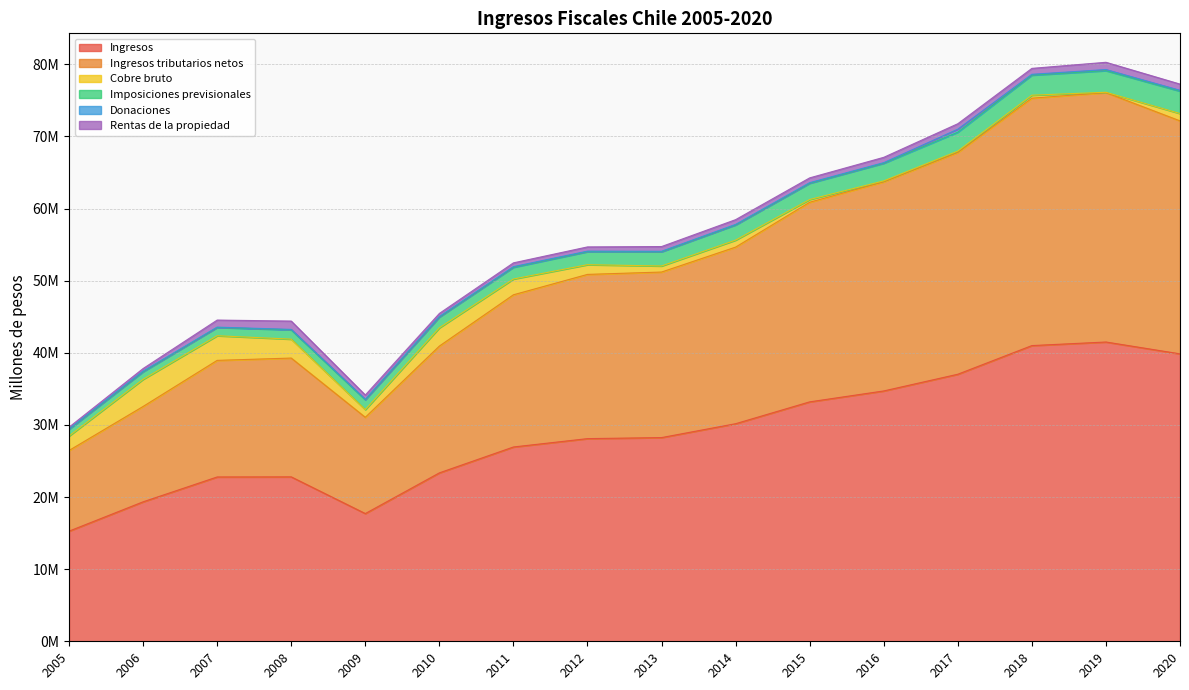

At which label is Cobre bruto closest to 1906080?

2005